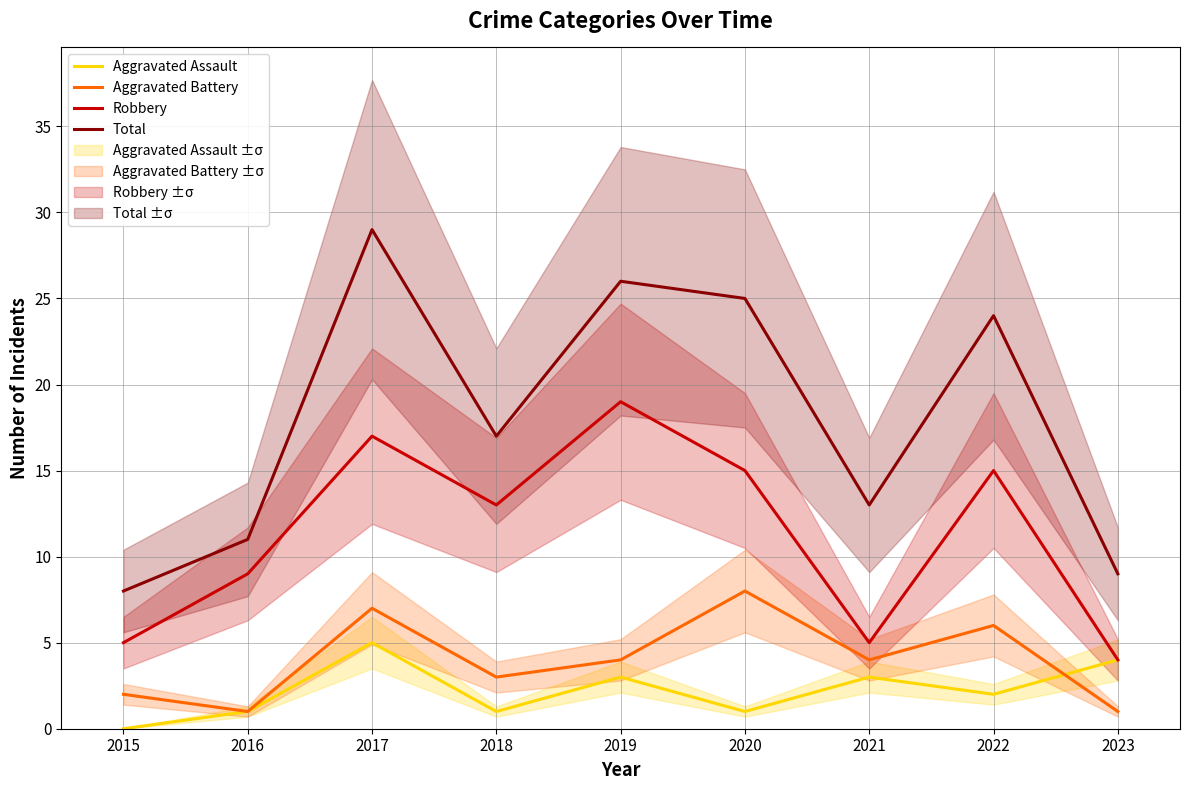

How many data points in Aggravated Battery are less than 4?

4